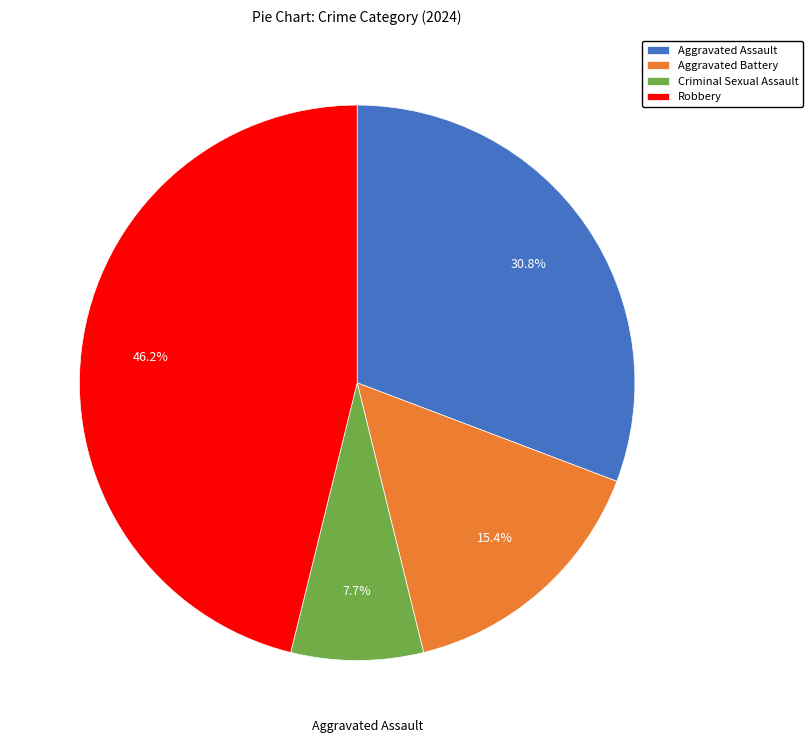

Do Aggravated Battery and Robbery together represent more than half of the pie?

Yes